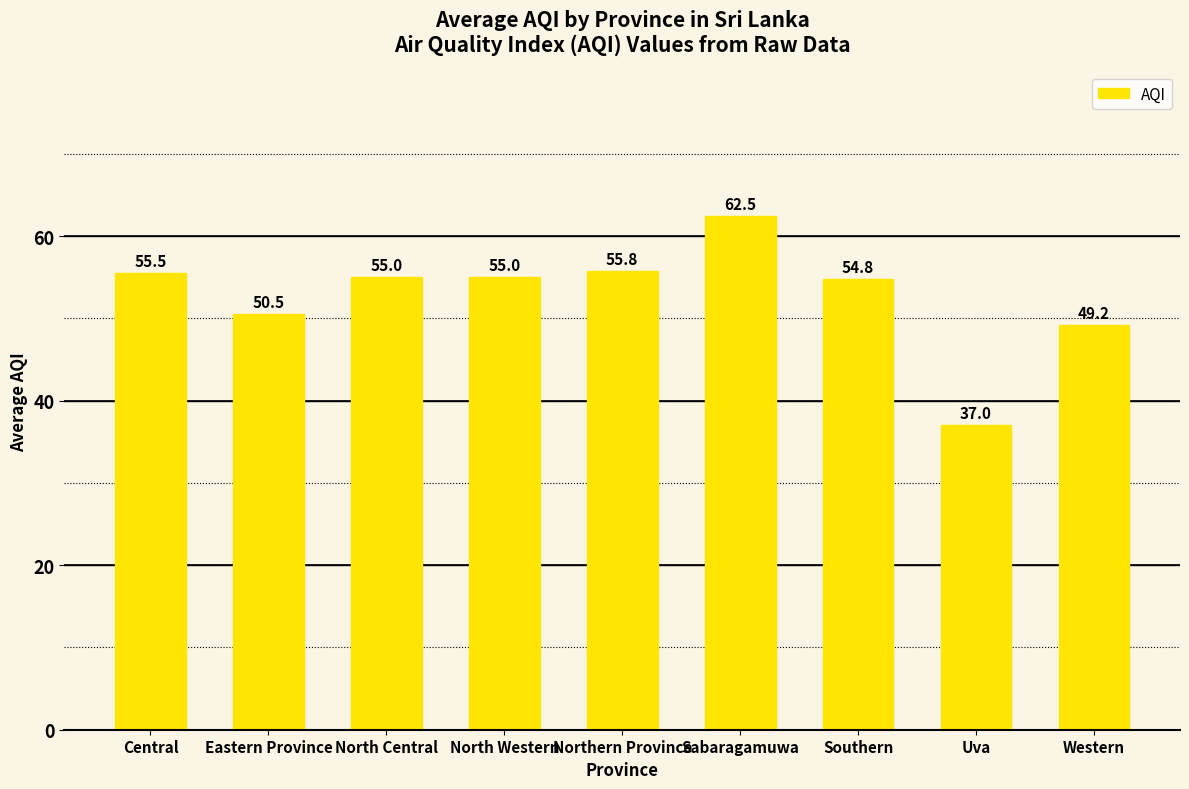

What is the minimum value shown in the chart?

37.0